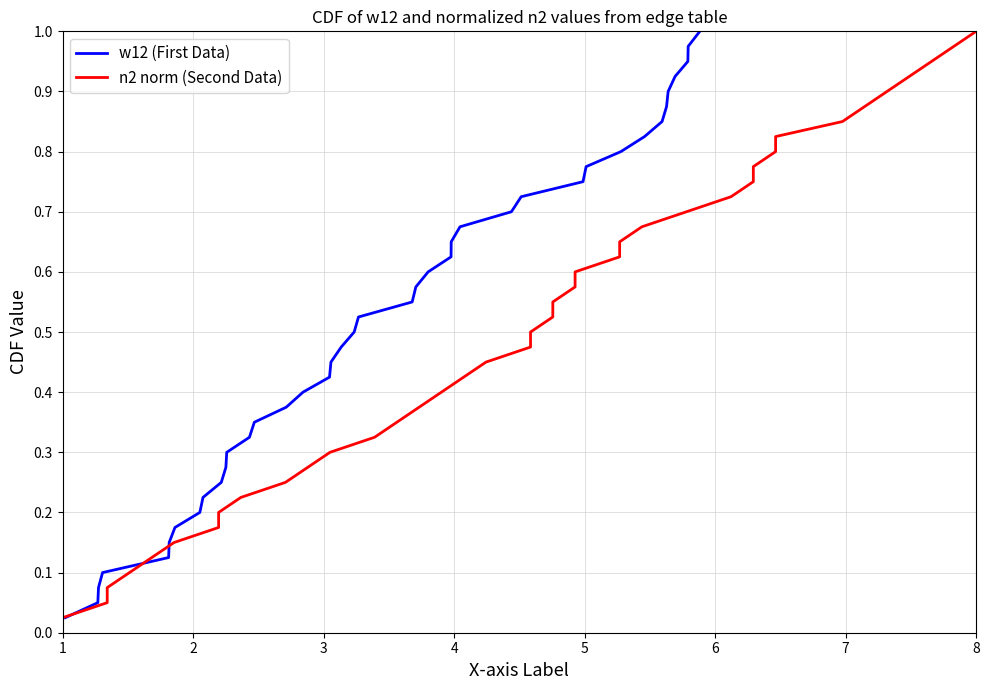

Rank the series at 38 from lowest to highest value.

w12 (First Data), n2 norm (Second Data)